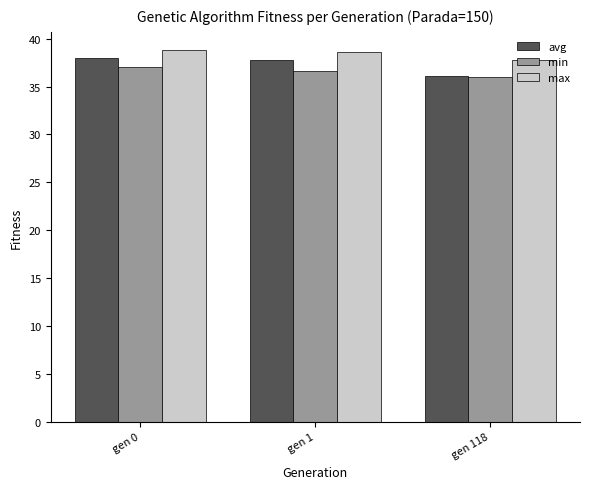

What is the sum of all avg values?

111.9